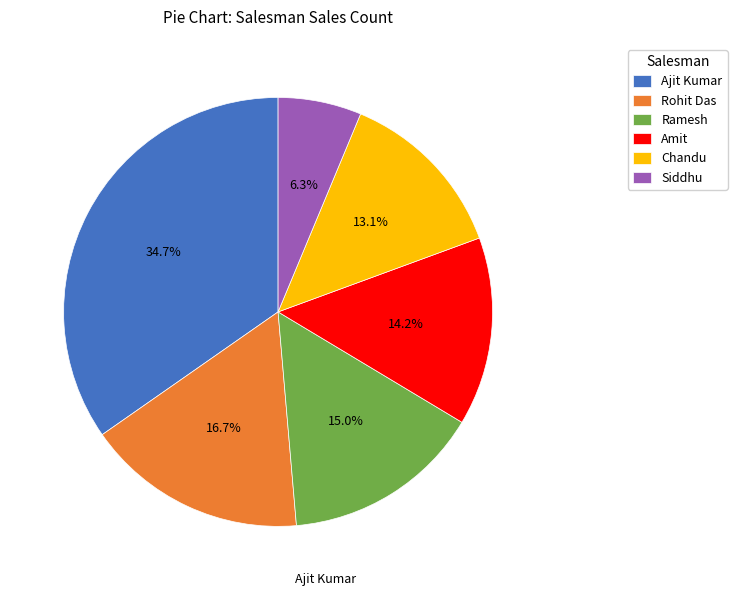

To the nearest percent, what portion does Amit represent?

14%